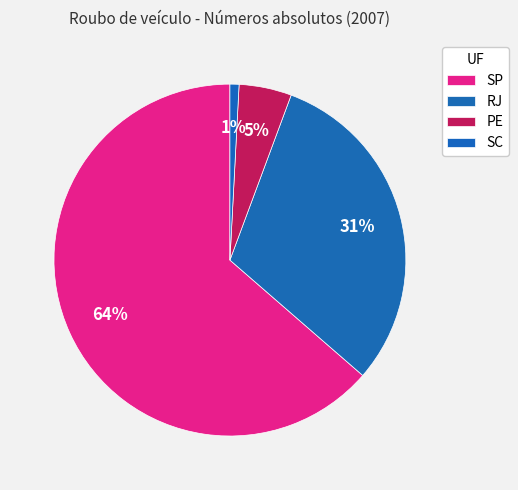

Rank the categories by value from highest to lowest.

SP, RJ, PE, SC